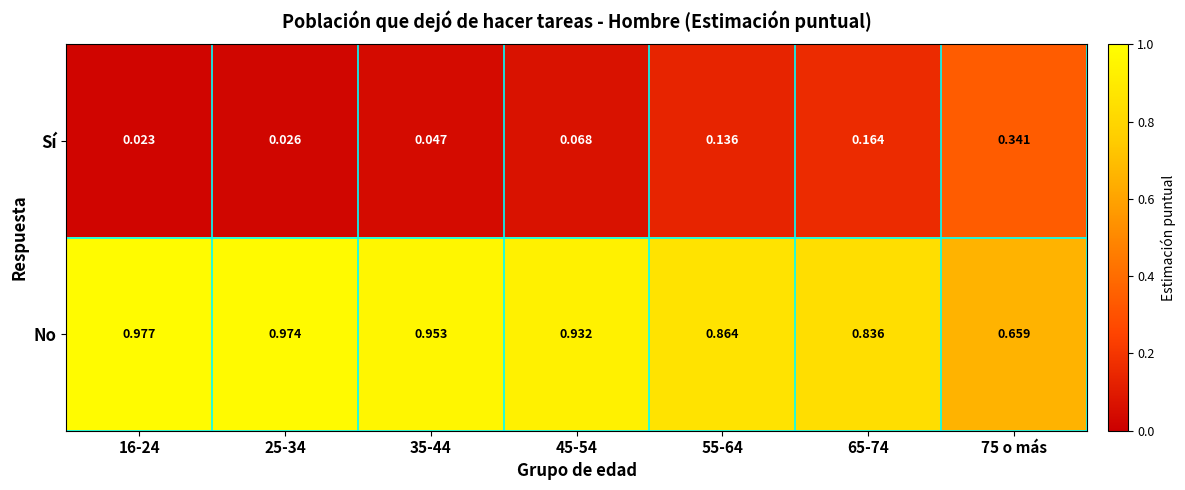

Is the value of Sí at 25-34 greater than the value of No at 25-34?

No